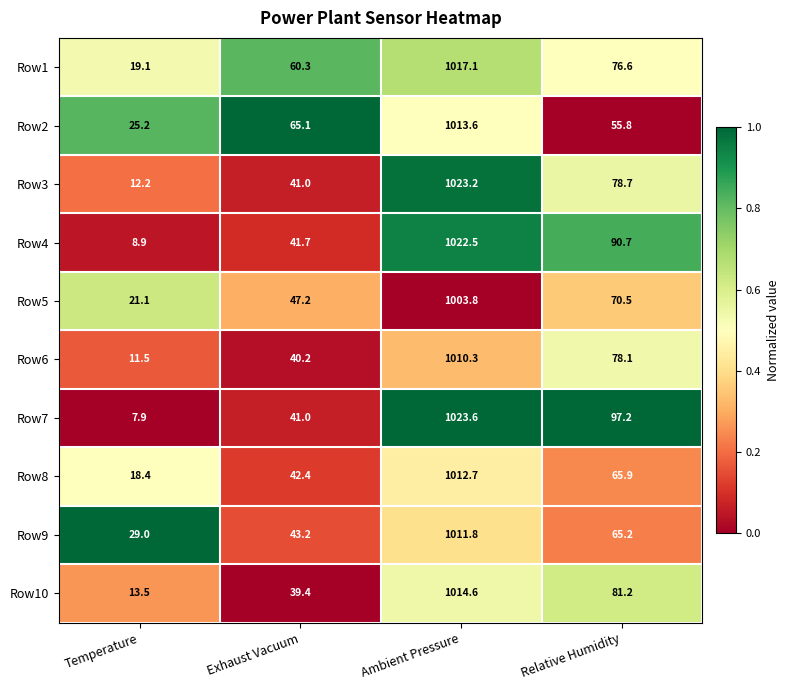

What is the sum of the Row9 values at Ambient Pressure and Relative Humidity?

1077.0